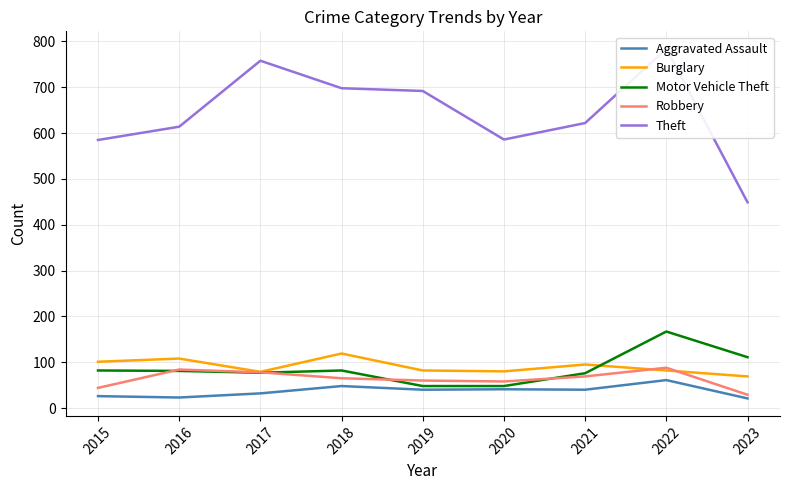

Is it true that Motor Vehicle Theft equals 17 at 2020?

False